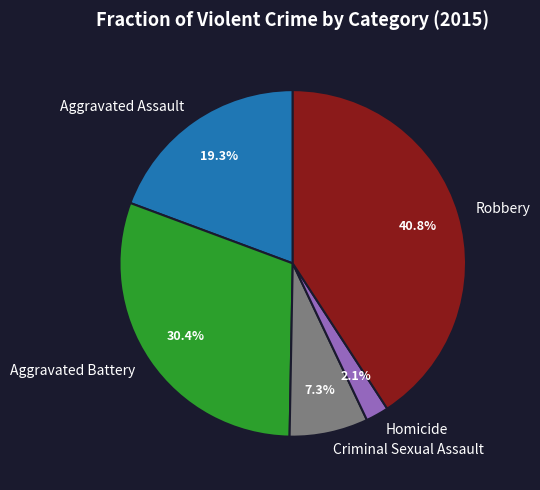

Count the number of slices in the pie.

5